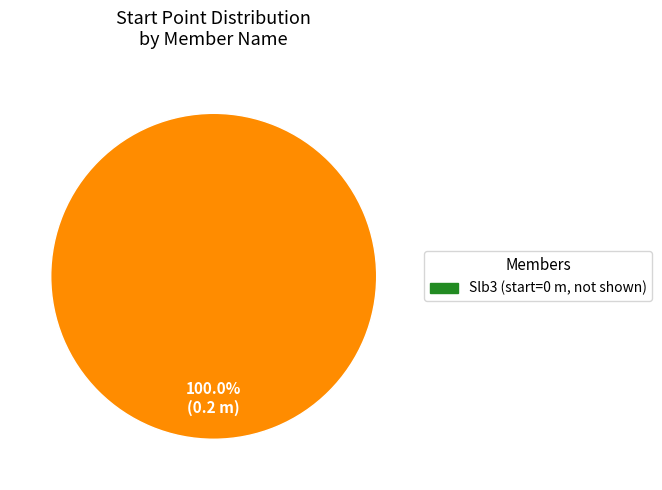

Count the number of slices in the pie.

1